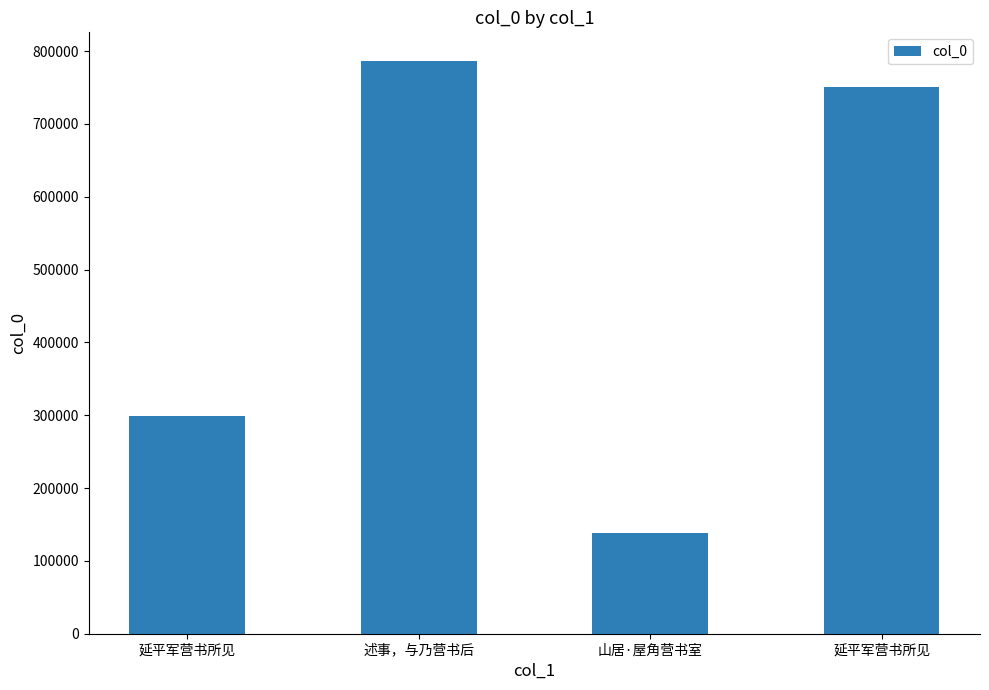

What is the ratio of the value at 述事，与乃营书后 to the value at 山居·屋角营书室?

5.7